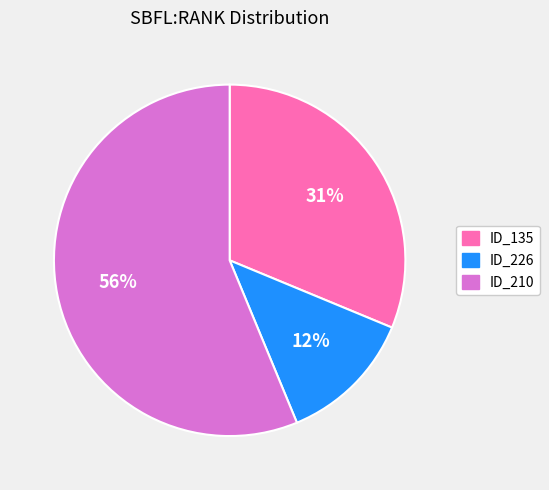

Combined, do ID_226 and ID_210 account for over 50%?

Yes